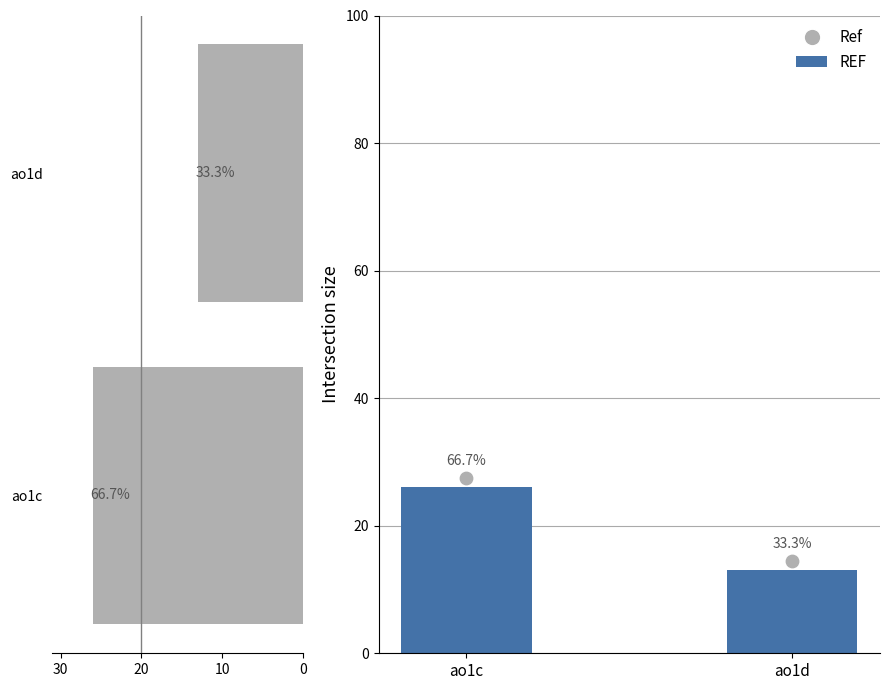

Which series reaches the maximum Y coordinate?

Ref